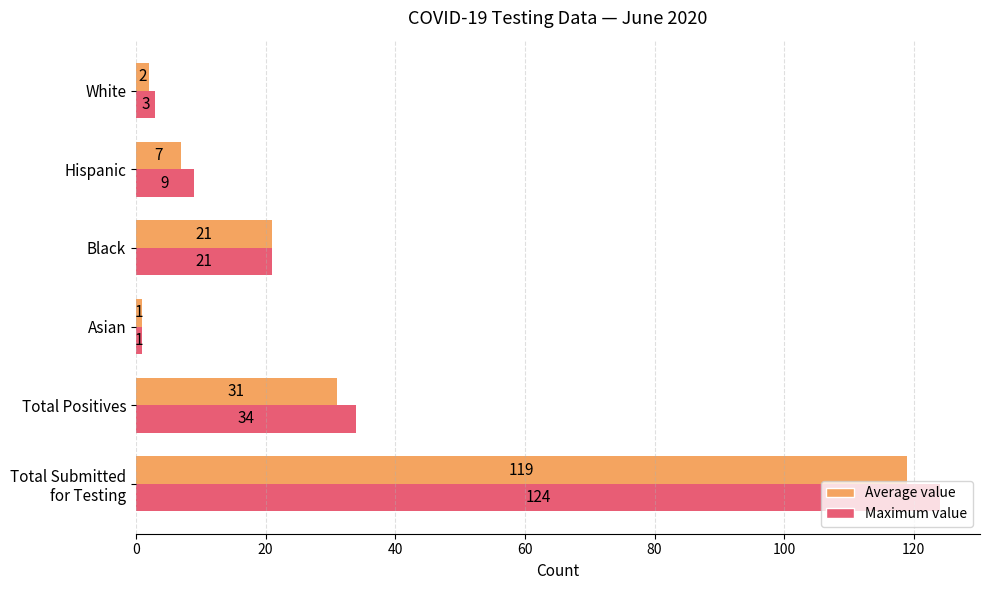

How many categories are shown in the chart?

6